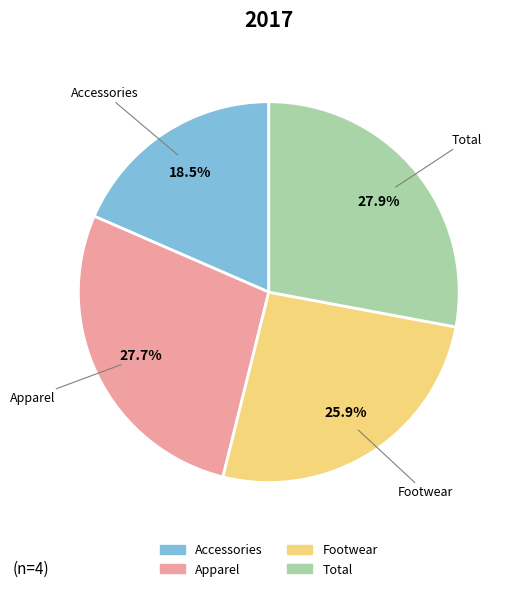

Do Total and Footwear together represent more than half of the pie?

Yes